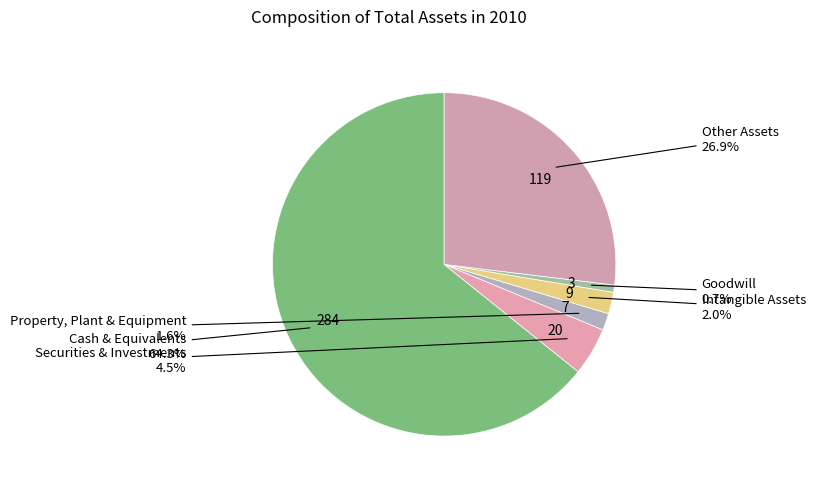

How many segments does this pie chart have?

6